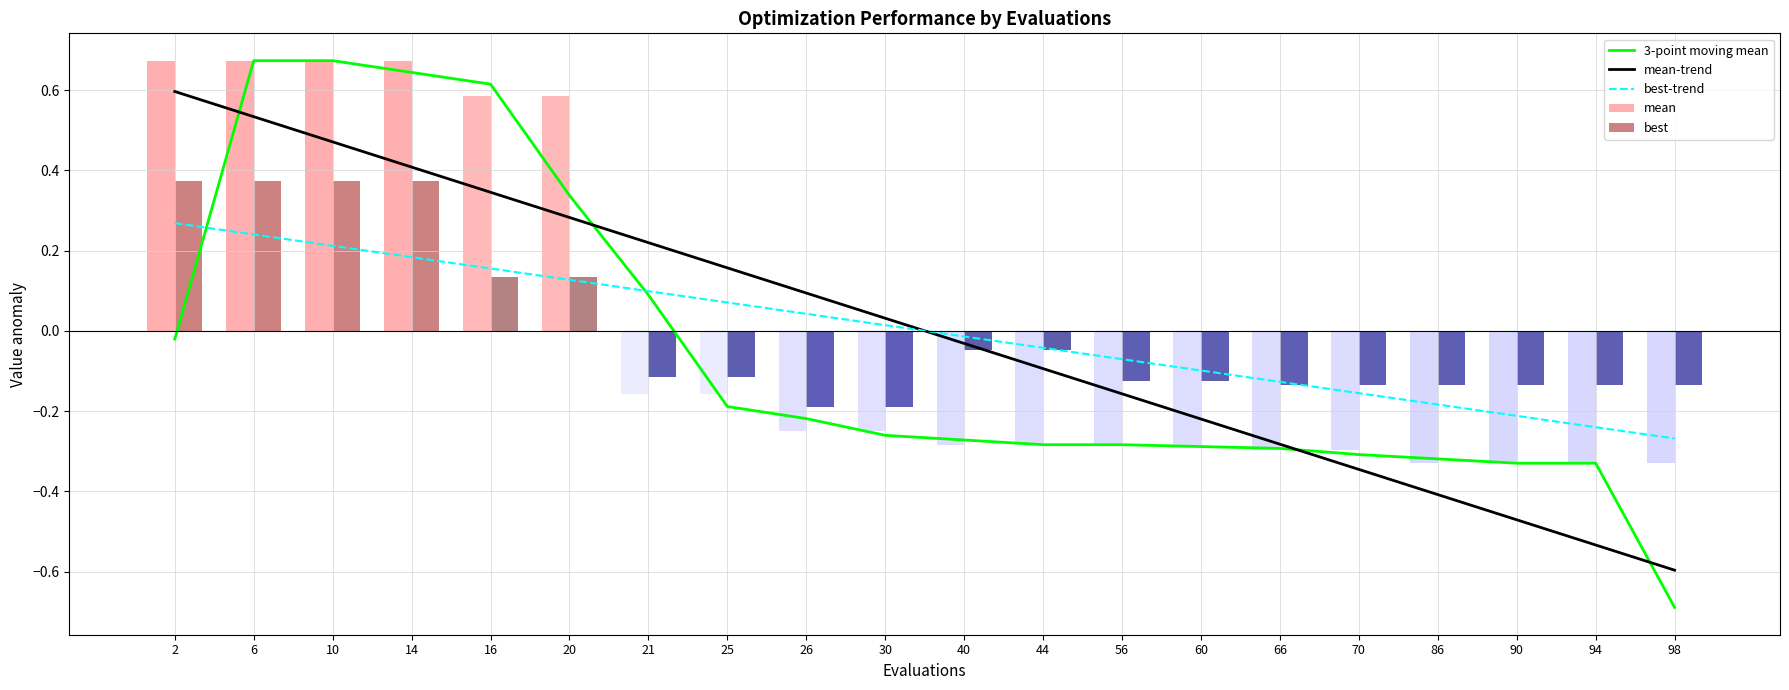

What is the difference between the mean-trend values at 98 and 56?

0.4